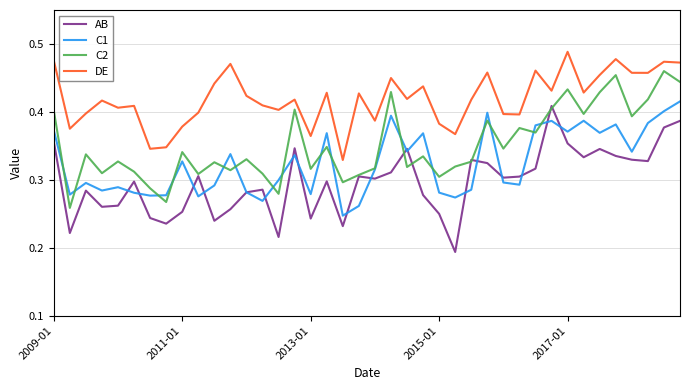

Which series has the largest total across all categories?

DE